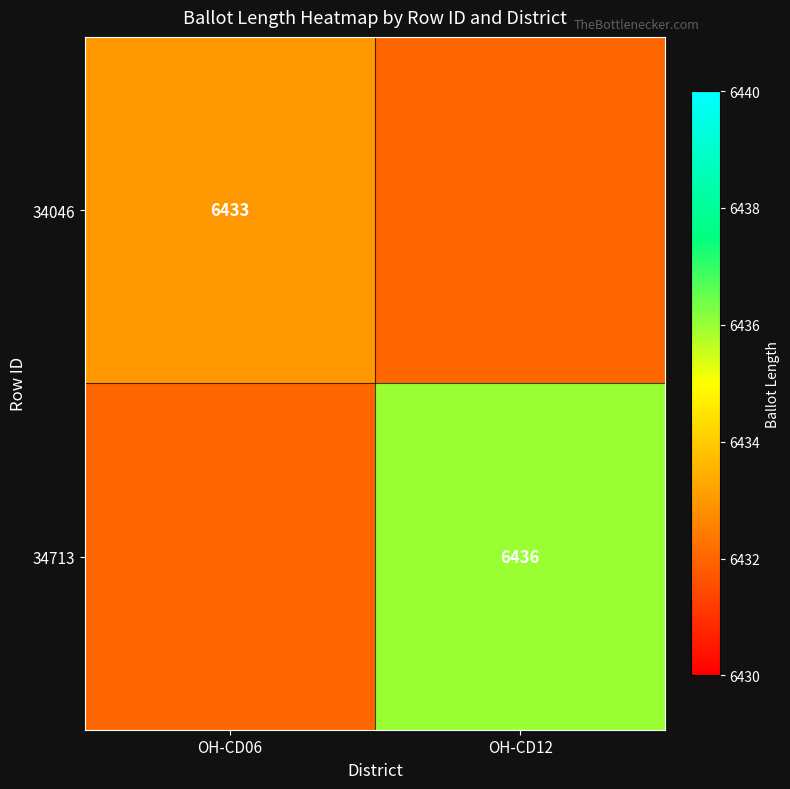

Is it true that 34046 equals 9737 at OH-CD06?

False